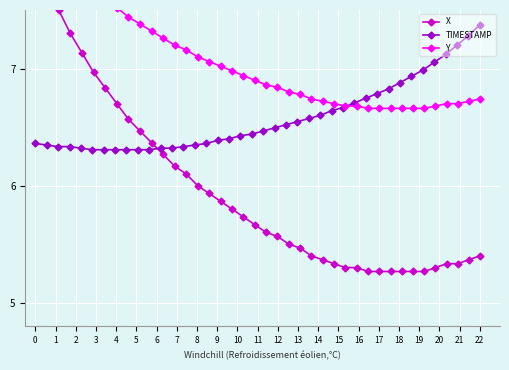

Is this an area chart (filled region under the line)?

No